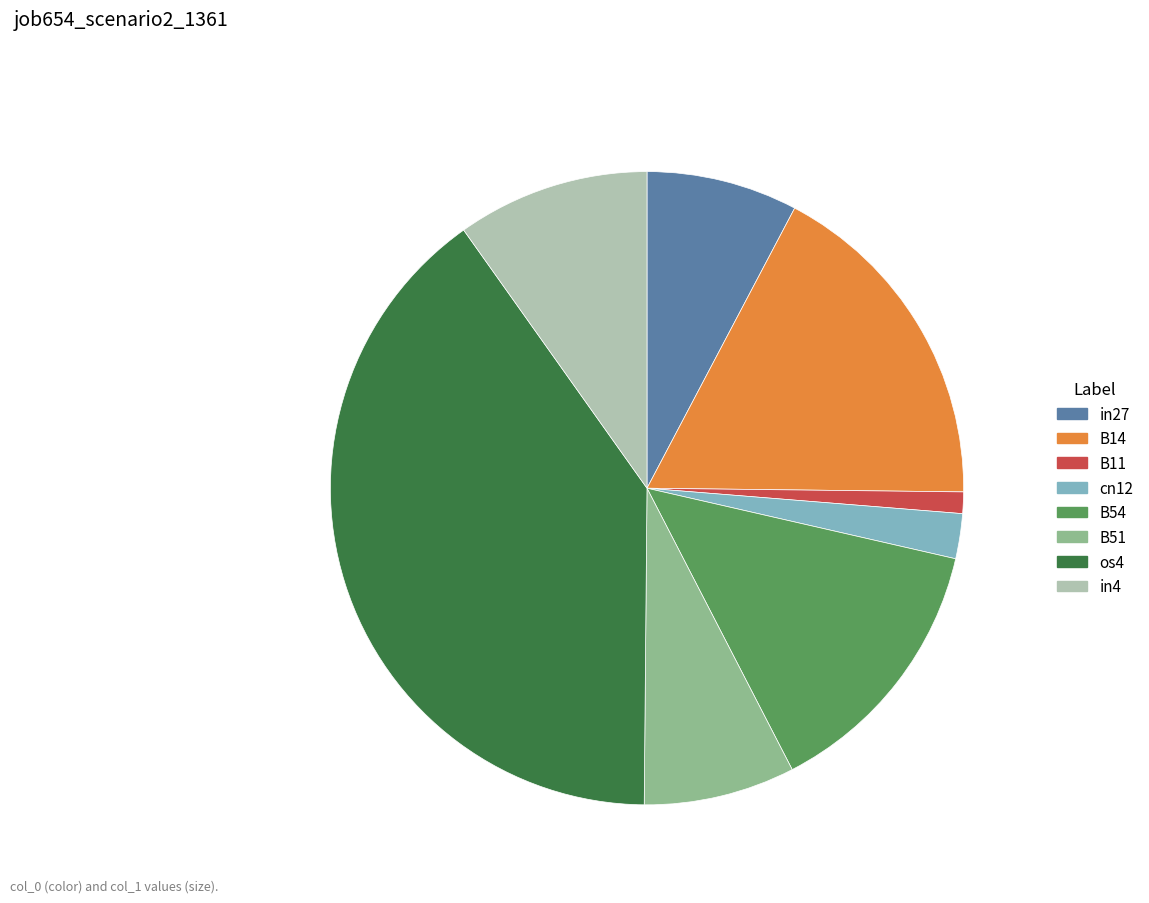

Which slice is the smallest?

B11